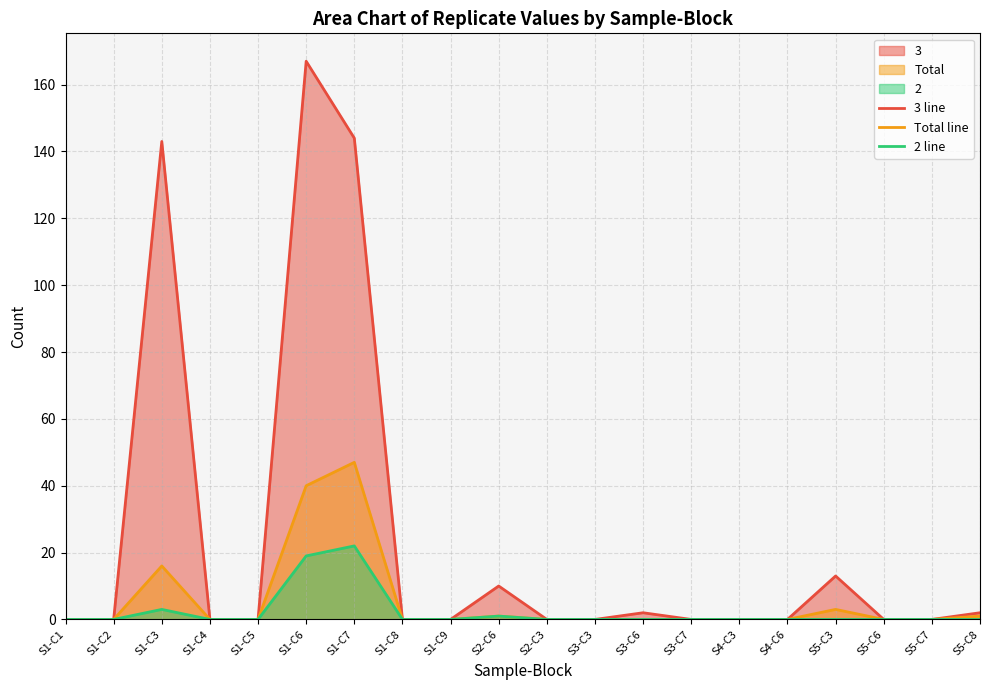

What is the difference between the second highest and minimum values in the 3 line series?

144